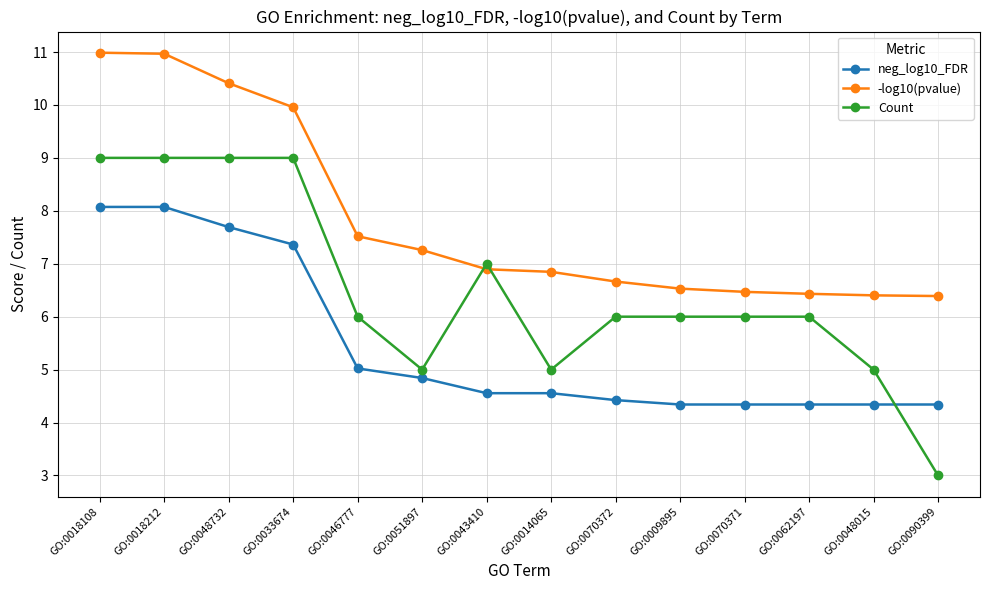

Rank the series by their average value, from highest to lowest.

-log10(pvalue), Count, neg_log10_FDR